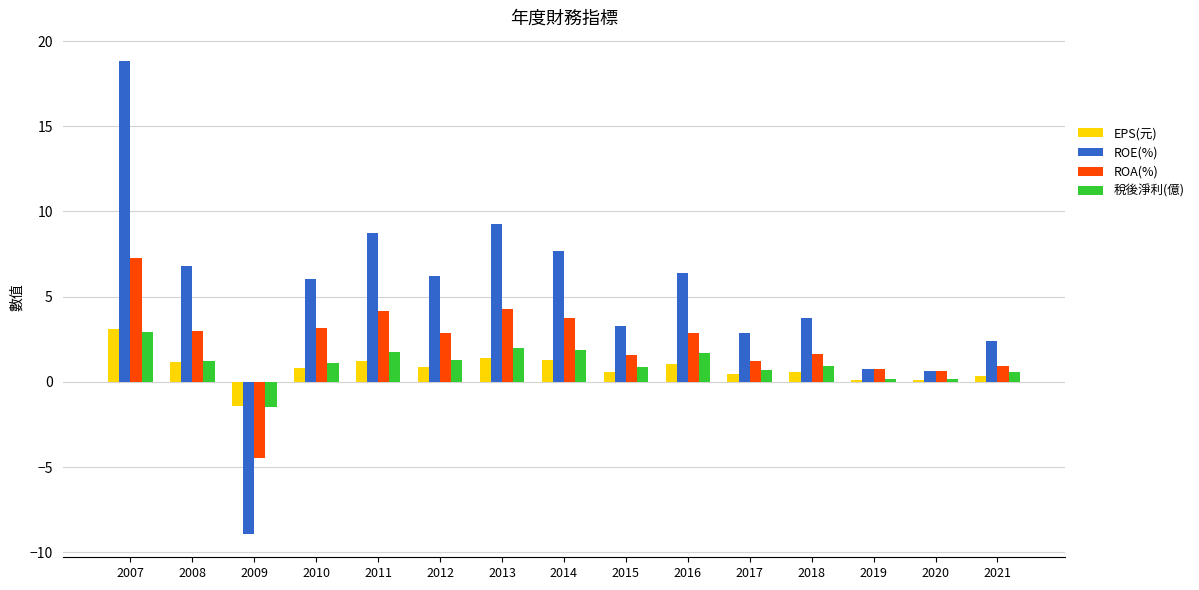

How many positive values does the 稅後淨利(億) series have?

14